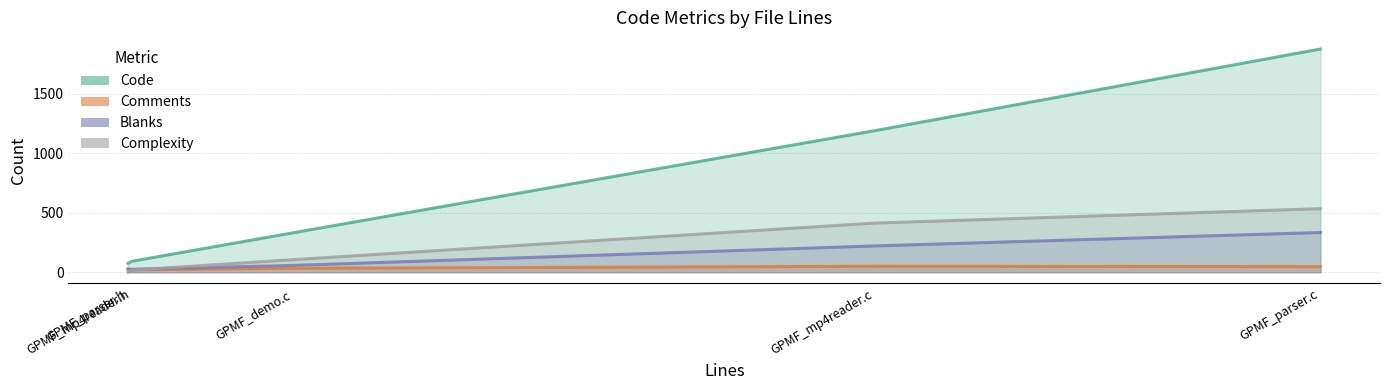

What is the label of the 3rd point from the left?

GPMF_mp4reader.h